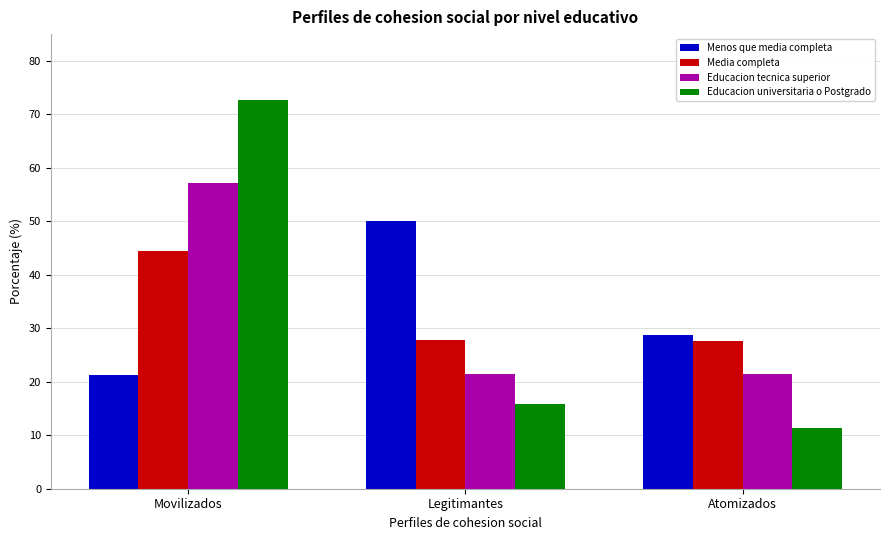

Is the value of Educacion tecnica superior at Atomizados greater than the value of Menos que media completa at Legitimantes?

No